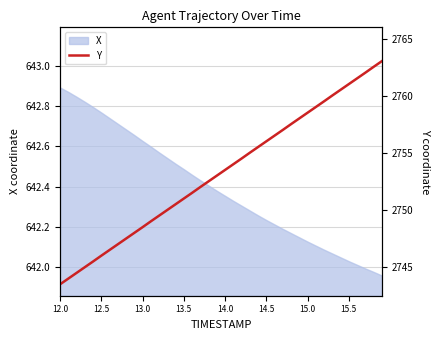

The chart shows a value of 4653.5 at 31. True or false?

False